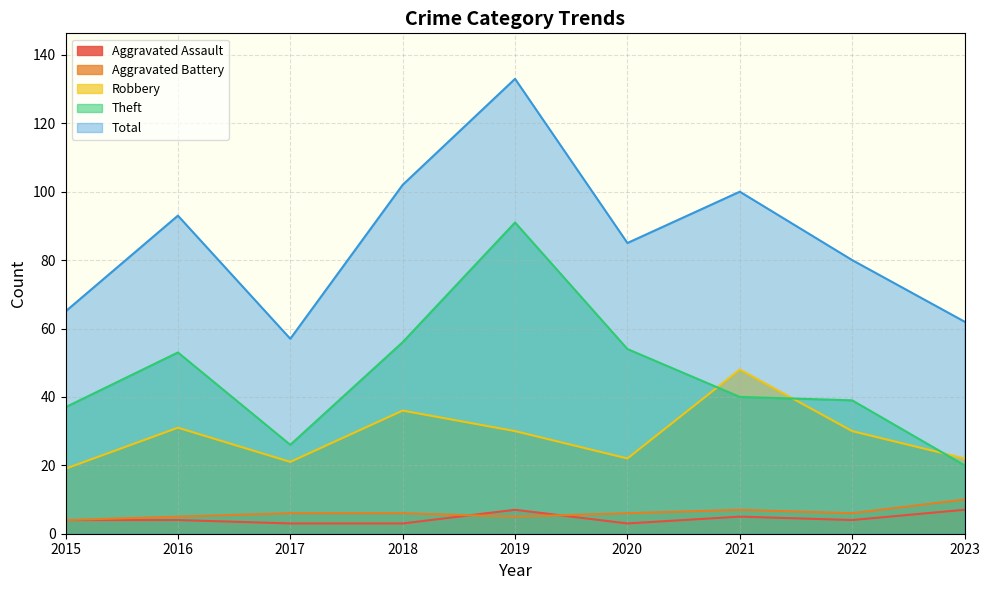

At which category is the sum across all series the highest?

2019